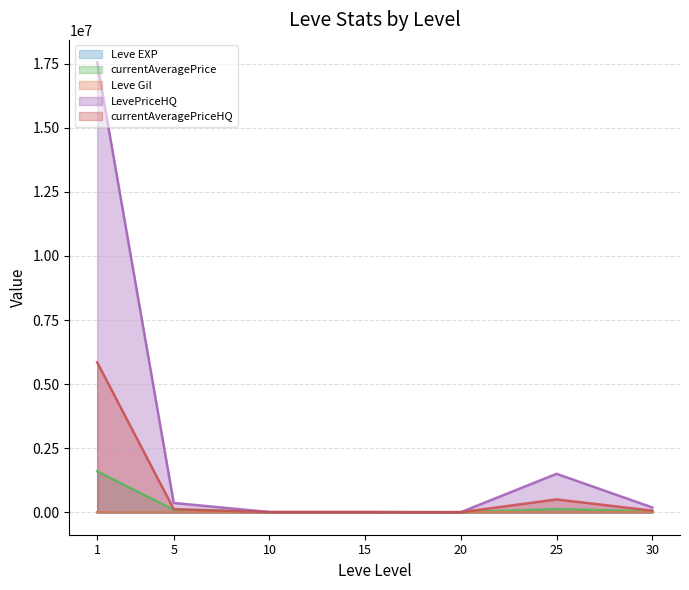

What is the minimum value shown in the chart?

6